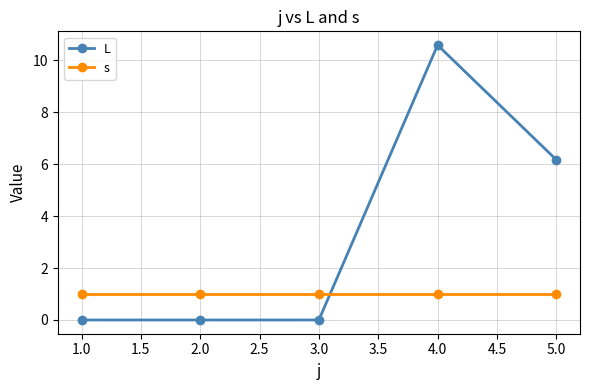

What is the label of the 1st point from the left?

1.0